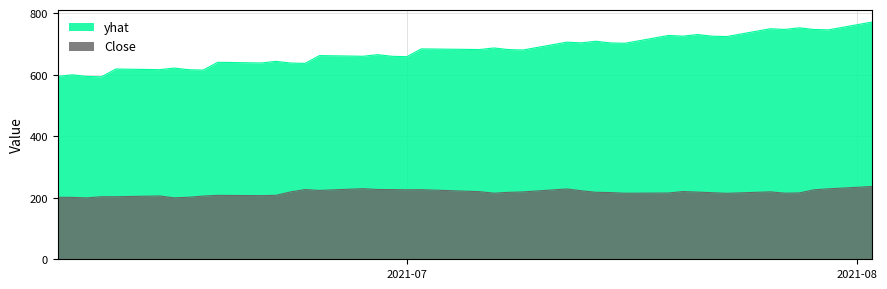

List the series in order of their overall mean, highest first.

yhat, Close